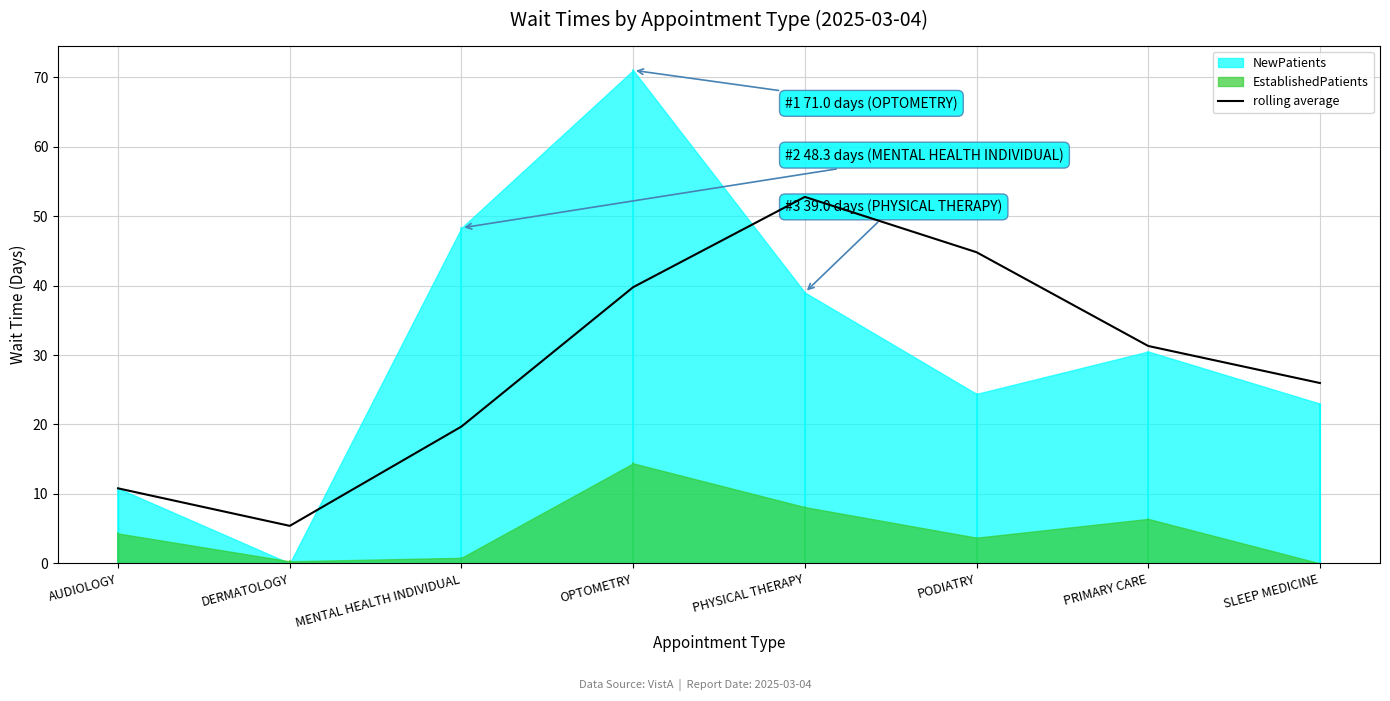

At which category does the data reach its first local valley?

DERMATOLOGY